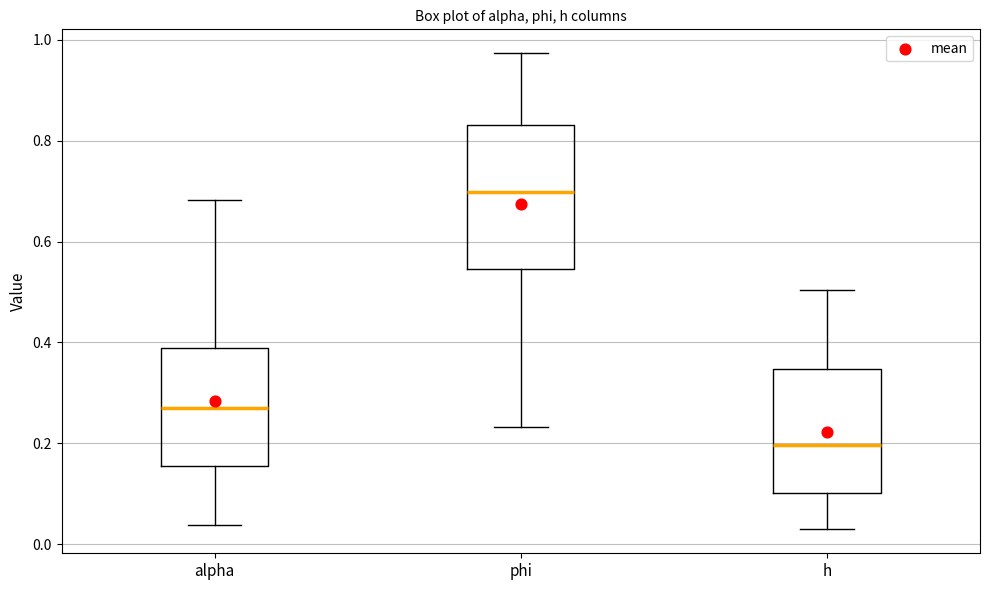

Which box is the tallest, from its lower edge to its upper edge?

phi